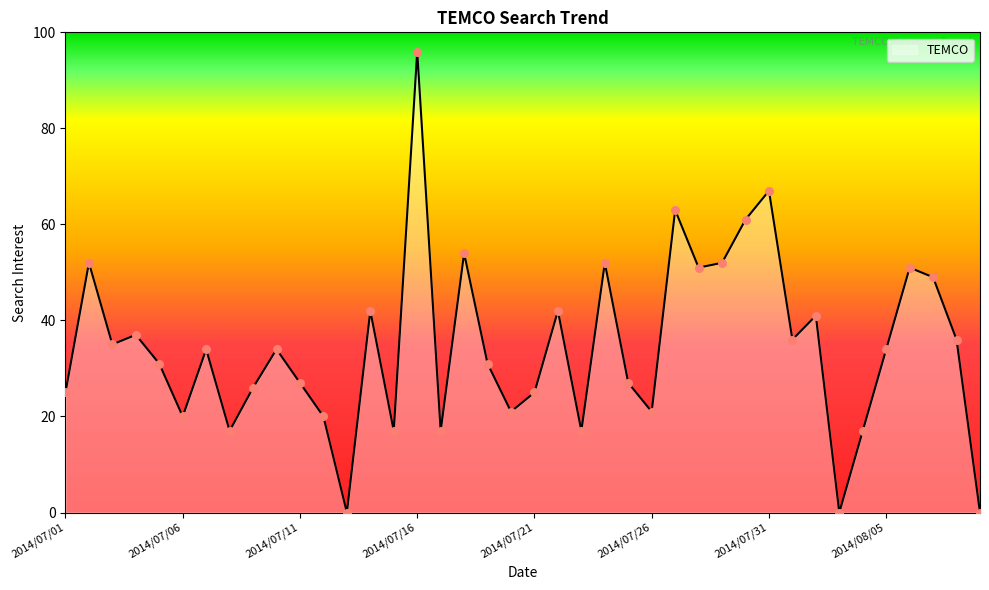

What is the maximum value shown in the chart?

96